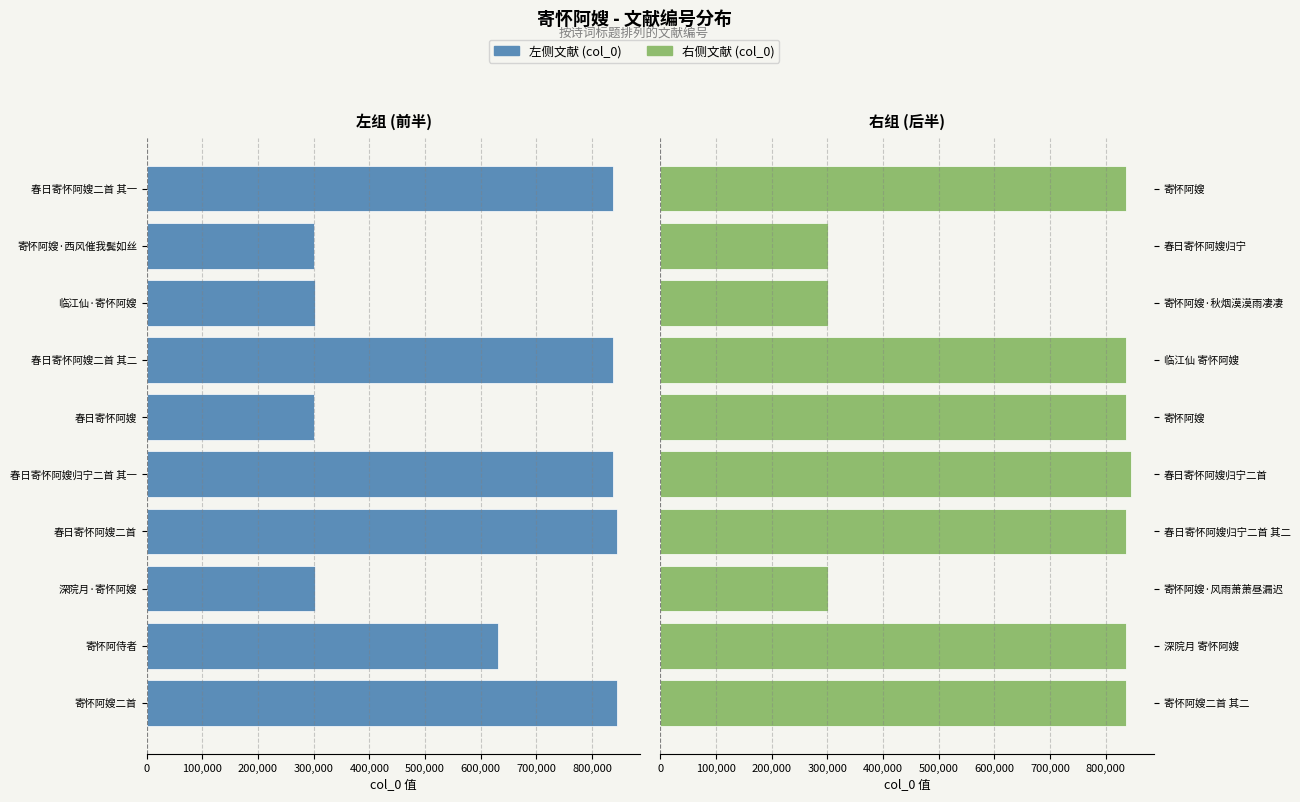

What value does the 右侧文献 series have at 春日寄怀阿嫂归宁二首, to the nearest 100?

844600